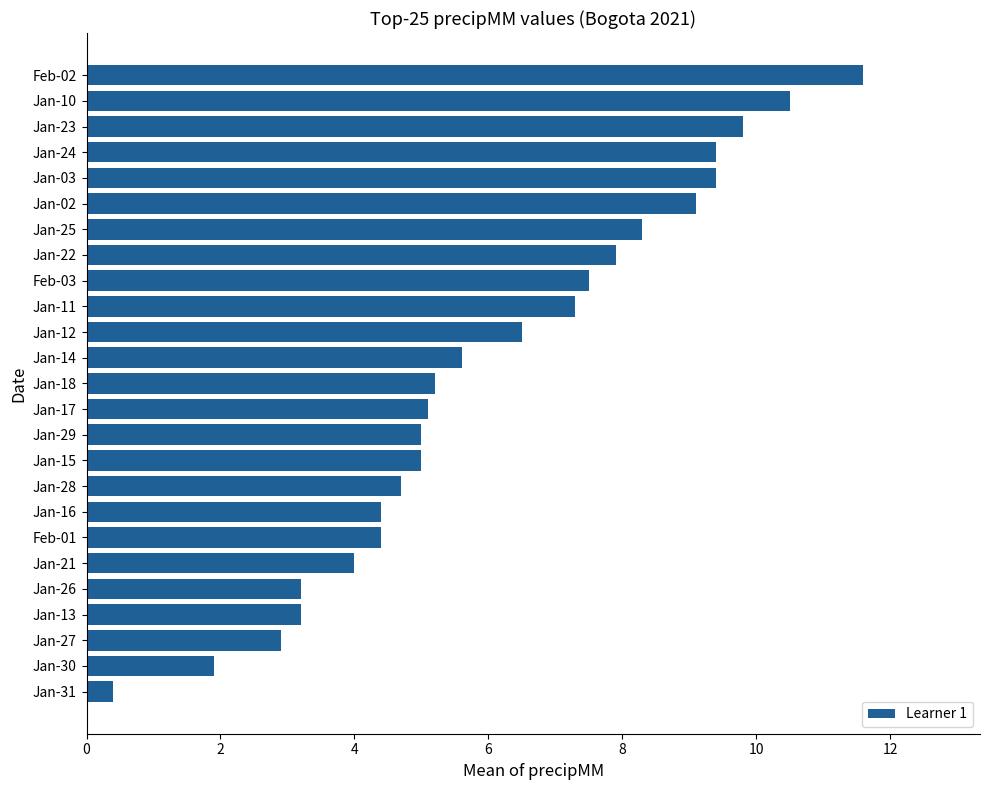

Which category has the highest value across all series?

Feb-02